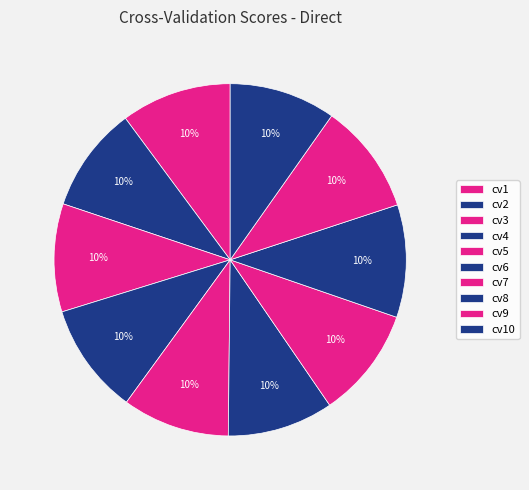

How many slices are in this pie chart?

10